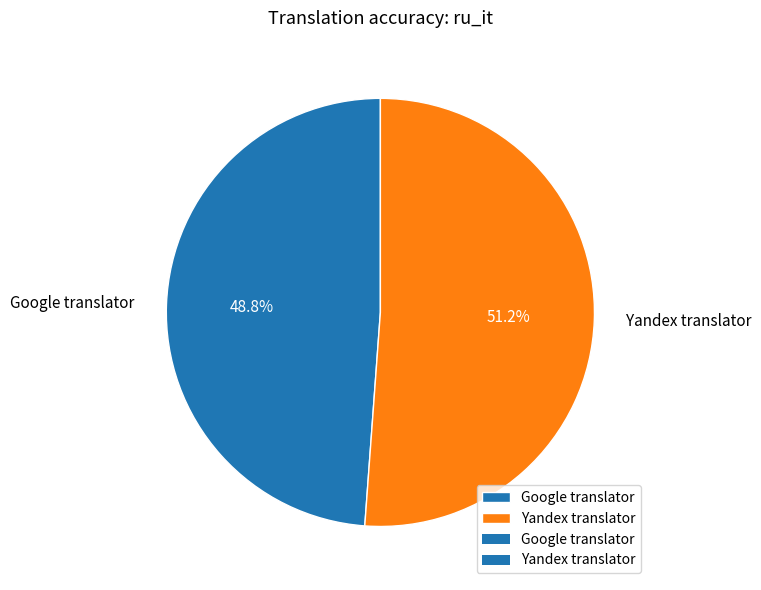

Between Google translator and Yandex translator, which is larger?

Yandex translator